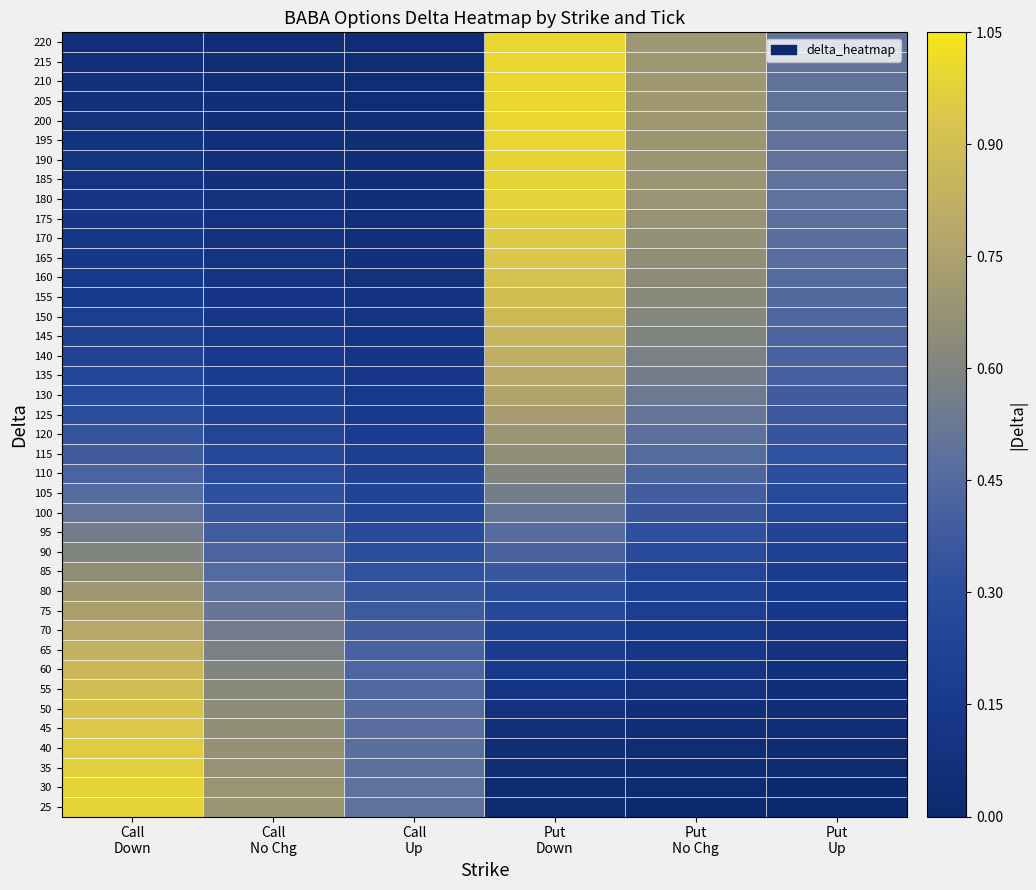

Reading left to right, transcribe all the data shown in this chart.

25: Call
Down=1.0	Call
No Chg=0.7	Call
Up=0.5	Put
Down=0.0	Put
No Chg=0.0	Put
Up=0.0
30: Call
Down=1.0	Call
No Chg=0.7	Call
Up=0.5	Put
Down=0.0	Put
No Chg=0.0	Put
Up=0.0
35: Call
Down=1.0	Call
No Chg=0.7	Call
Up=0.5	Put
Down=0.0	Put
No Chg=0.0	Put
Up=0.0
40: Call
Down=1.0	Call
No Chg=0.7	Call
Up=0.5	Put
Down=0.0	Put
No Chg=0.0	Put
Up=0.0
45: Call
Down=0.9	Call
No Chg=0.7	Call
Up=0.5	Put
Down=0.1	Put
No Chg=0.0	Put
Up=0.0
50: Call
Down=0.9	Call
No Chg=0.6	Call
Up=0.5	Put
Down=0.1	Put
No Chg=0.1	Put
Up=0.0
55: Call
Down=0.9	Call
No Chg=0.6	Call
Up=0.4	Put
Down=0.1	Put
No Chg=0.1	Put
Up=0.1
60: Call
Down=0.9	Call
No Chg=0.6	Call
Up=0.4	Put
Down=0.1	Put
No Chg=0.1	Put
Up=0.1
65: Call
Down=0.8	Call
No Chg=0.6	Call
Up=0.4	Put
Down=0.2	Put
No Chg=0.1	Put
Up=0.1
70: Call
Down=0.8	Call
No Chg=0.6	Call
Up=0.4	Put
Down=0.2	Put
No Chg=0.2	Put
Up=0.1
75: Call
Down=0.7	Call
No Chg=0.5	Call
Up=0.4	Put
Down=0.3	Put
No Chg=0.2	Put
Up=0.1
80: Call
Down=0.7	Call
No Chg=0.5	Call
Up=0.3	Put
Down=0.3	Put
No Chg=0.2	Put
Up=0.2
85: Call
Down=0.6	Call
No Chg=0.5	Call
Up=0.3	Put
Down=0.4	Put
No Chg=0.3	Put
Up=0.2
90: Call
Down=0.6	Call
No Chg=0.4	Call
Up=0.3	Put
Down=0.4	Put
No Chg=0.3	Put
Up=0.2
95: Call
Down=0.6	Call
No Chg=0.4	Call
Up=0.3	Put
Down=0.5	Put
No Chg=0.3	Put
Up=0.2
100: Call
Down=0.5	Call
No Chg=0.4	Call
Up=0.3	Put
Down=0.5	Put
No Chg=0.4	Put
Up=0.3
105: Call
Down=0.5	Call
No Chg=0.3	Call
Up=0.2	Put
Down=0.6	Put
No Chg=0.4	Put
Up=0.3
110: Call
Down=0.4	Call
No Chg=0.3	Call
Up=0.2	Put
Down=0.6	Put
No Chg=0.4	Put
Up=0.3
115: Call
Down=0.4	Call
No Chg=0.3	Call
Up=0.2	Put
Down=0.6	Put
No Chg=0.5	Put
Up=0.3
120: Call
Down=0.3	Call
No Chg=0.2	Call
Up=0.2	Put
Down=0.7	Put
No Chg=0.5	Put
Up=0.3
125: Call
Down=0.3	Call
No Chg=0.2	Call
Up=0.2	Put
Down=0.7	Put
No Chg=0.5	Put
Up=0.4
130: Call
Down=0.3	Call
No Chg=0.2	Call
Up=0.1	Put
Down=0.8	Put
No Chg=0.5	Put
Up=0.4
135: Call
Down=0.3	Call
No Chg=0.2	Call
Up=0.1	Put
Down=0.8	Put
No Chg=0.6	Put
Up=0.4
140: Call
Down=0.2	Call
No Chg=0.2	Call
Up=0.1	Put
Down=0.8	Put
No Chg=0.6	Put
Up=0.4
145: Call
Down=0.2	Call
No Chg=0.1	Call
Up=0.1	Put
Down=0.9	Put
No Chg=0.6	Put
Up=0.4
150: Call
Down=0.2	Call
No Chg=0.1	Call
Up=0.1	Put
Down=0.9	Put
No Chg=0.6	Put
Up=0.4
155: Call
Down=0.2	Call
No Chg=0.1	Call
Up=0.1	Put
Down=0.9	Put
No Chg=0.6	Put
Up=0.4
160: Call
Down=0.2	Call
No Chg=0.1	Call
Up=0.1	Put
Down=0.9	Put
No Chg=0.6	Put
Up=0.5
165: Call
Down=0.1	Call
No Chg=0.1	Call
Up=0.1	Put
Down=0.9	Put
No Chg=0.7	Put
Up=0.5
170: Call
Down=0.1	Call
No Chg=0.1	Call
Up=0.1	Put
Down=1.0	Put
No Chg=0.7	Put
Up=0.5
175: Call
Down=0.1	Call
No Chg=0.1	Call
Up=0.1	Put
Down=1.0	Put
No Chg=0.7	Put
Up=0.5
180: Call
Down=0.1	Call
No Chg=0.1	Call
Up=0.1	Put
Down=1.0	Put
No Chg=0.7	Put
Up=0.5
185: Call
Down=0.1	Call
No Chg=0.1	Call
Up=0.0	Put
Down=1.0	Put
No Chg=0.7	Put
Up=0.5
190: Call
Down=0.1	Call
No Chg=0.1	Call
Up=0.0	Put
Down=1.0	Put
No Chg=0.7	Put
Up=0.5
195: Call
Down=0.1	Call
No Chg=0.1	Call
Up=0.0	Put
Down=1.0	Put
No Chg=0.7	Put
Up=0.5
200: Call
Down=0.1	Call
No Chg=0.1	Call
Up=0.0	Put
Down=1.0	Put
No Chg=0.7	Put
Up=0.5
205: Call
Down=0.1	Call
No Chg=0.1	Call
Up=0.0	Put
Down=1.0	Put
No Chg=0.7	Put
Up=0.5
210: Call
Down=0.1	Call
No Chg=0.0	Call
Up=0.0	Put
Down=1.0	Put
No Chg=0.7	Put
Up=0.5
215: Call
Down=0.1	Call
No Chg=0.0	Call
Up=0.0	Put
Down=1.0	Put
No Chg=0.7	Put
Up=0.5
220: Call
Down=0.1	Call
No Chg=0.0	Call
Up=0.0	Put
Down=1.0	Put
No Chg=0.7	Put
Up=0.5